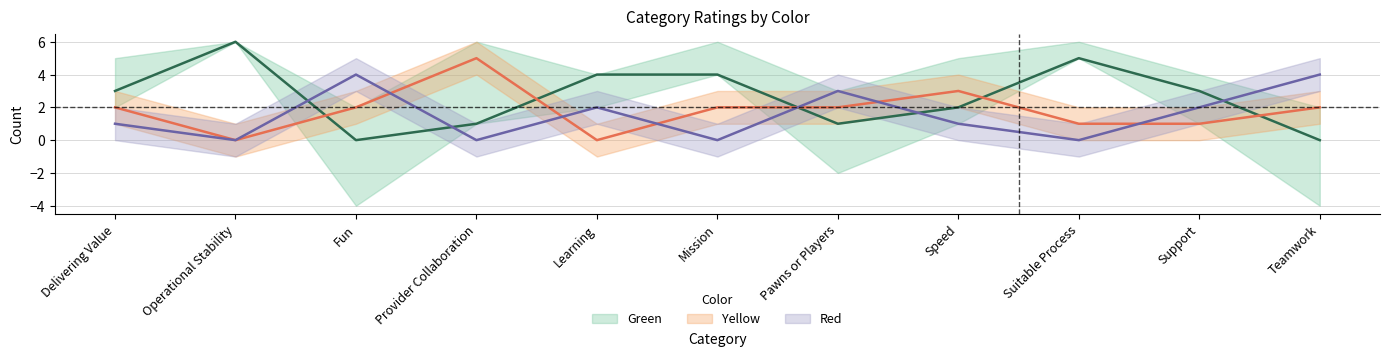

Which series changed the most between Delivering Value and Operational Stability?

Green